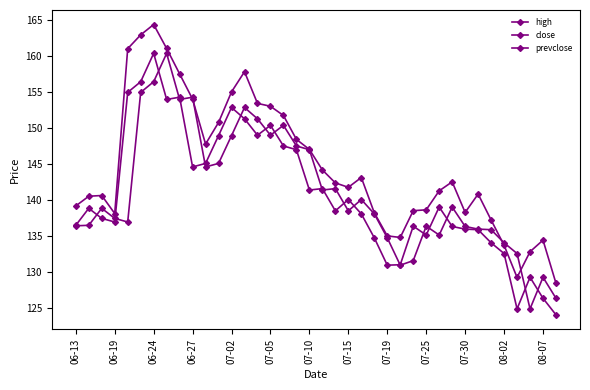

What is the difference between the maximum and second lowest values in the high series?

35.1